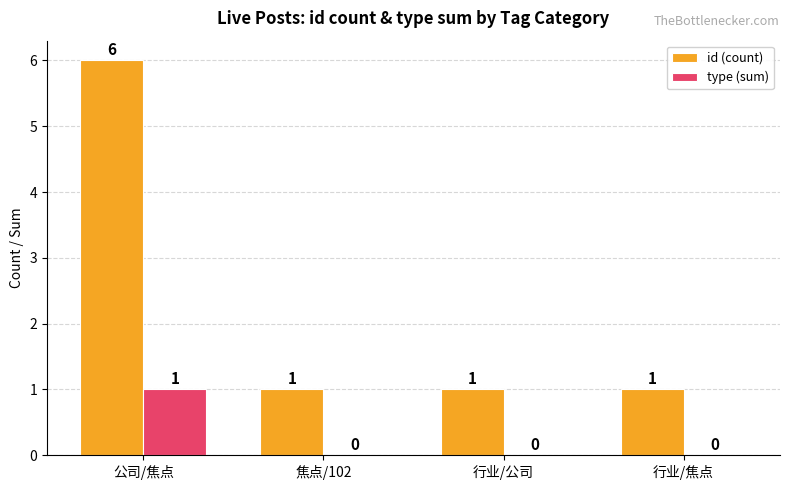

Reading left to right, transcribe all the data shown in this chart.

id (count): 公司/焦点=6	焦点/102=1	行业/公司=1	行业/焦点=1
type (sum): 公司/焦点=1	焦点/102=0	行业/公司=0	行业/焦点=0